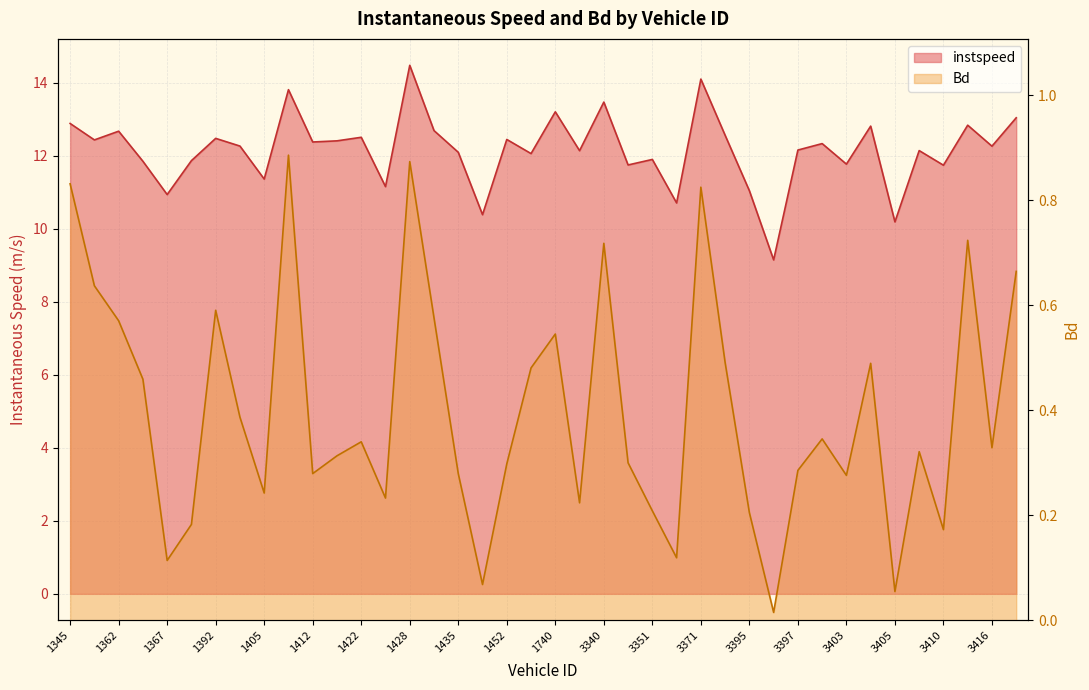

True or false: instspeed and Bd cross at least once.

False